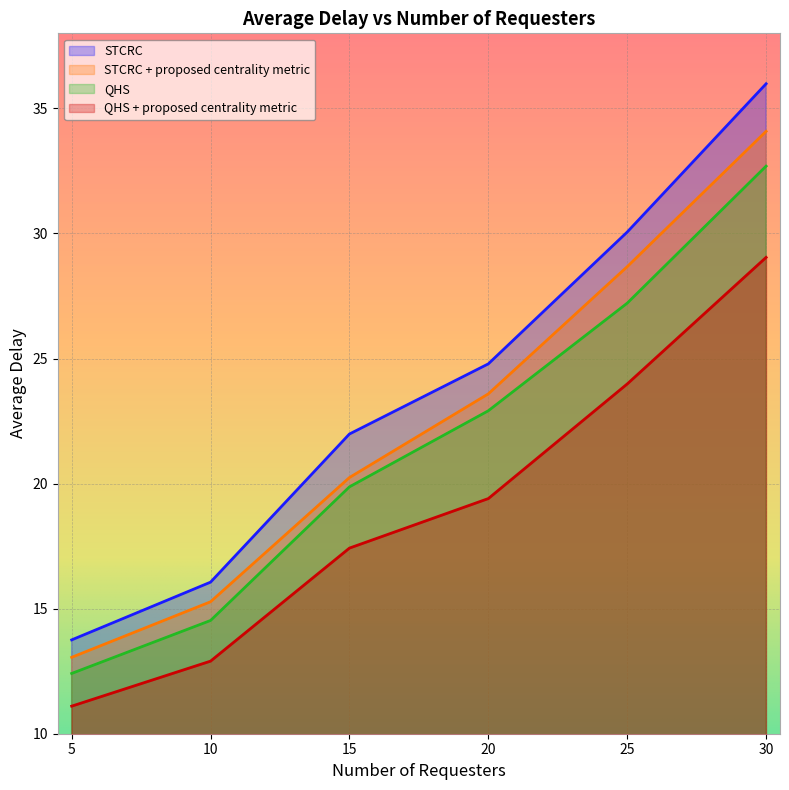

Which series has the widest spread of values?

STCRC